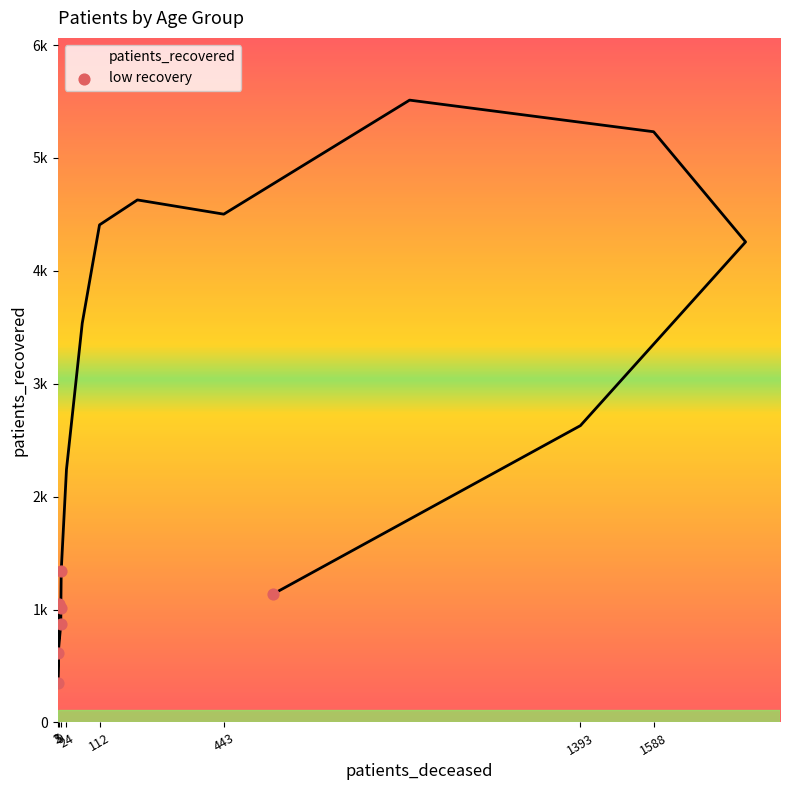

What is the change in value from 25 - 29 to 40 - 44?

+730